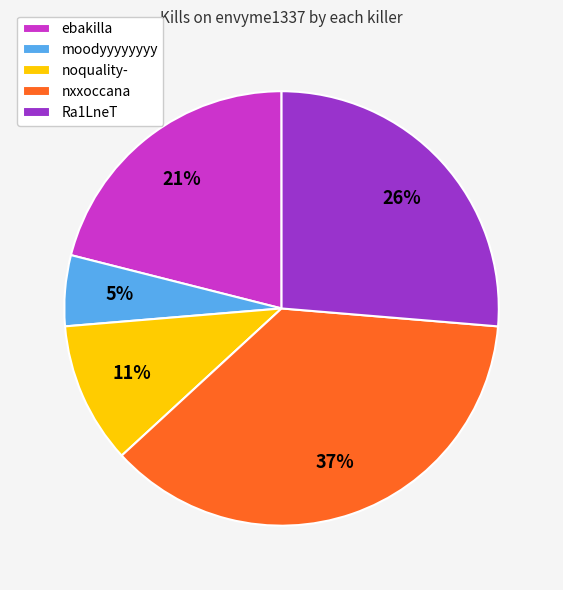

To the nearest percent, what is the average slice percentage?

20%